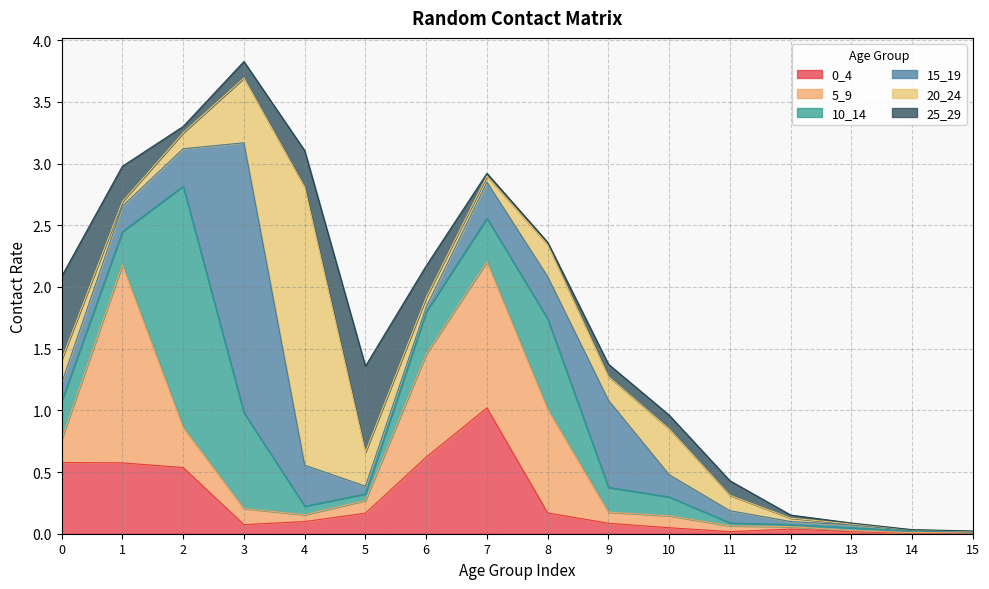

Rank the series by their maximum value, from highest to lowest.

20_24, 15_19, 10_14, 5_9, 0_4, 25_29